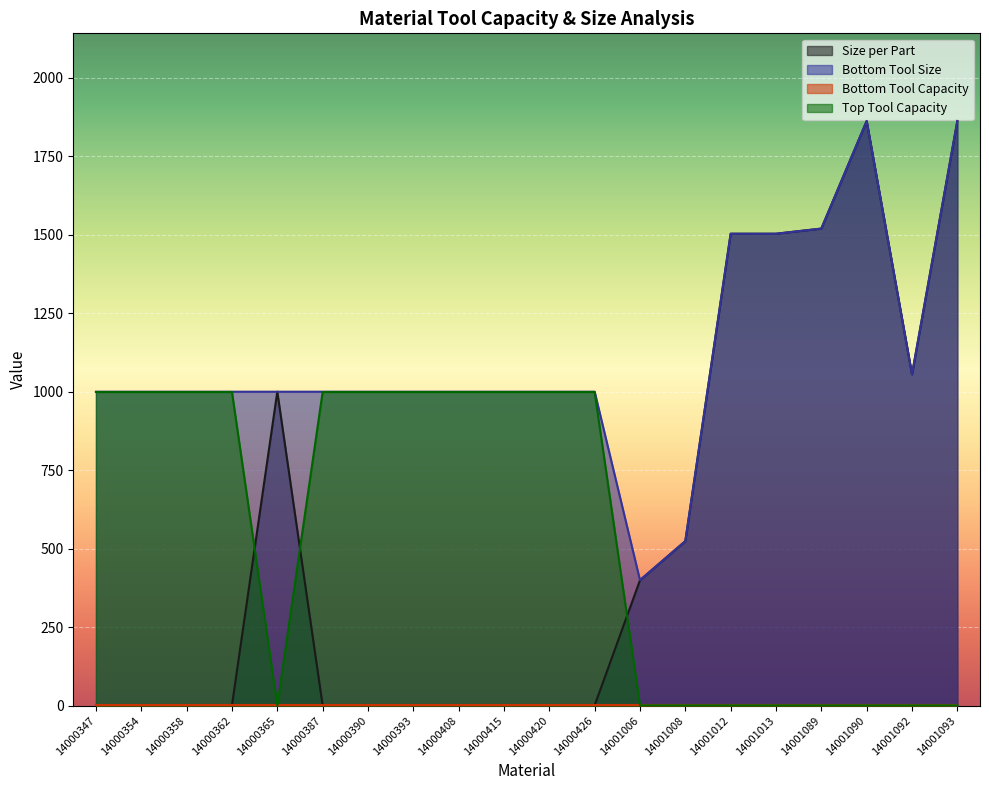

How many lines are shown in the chart?

4